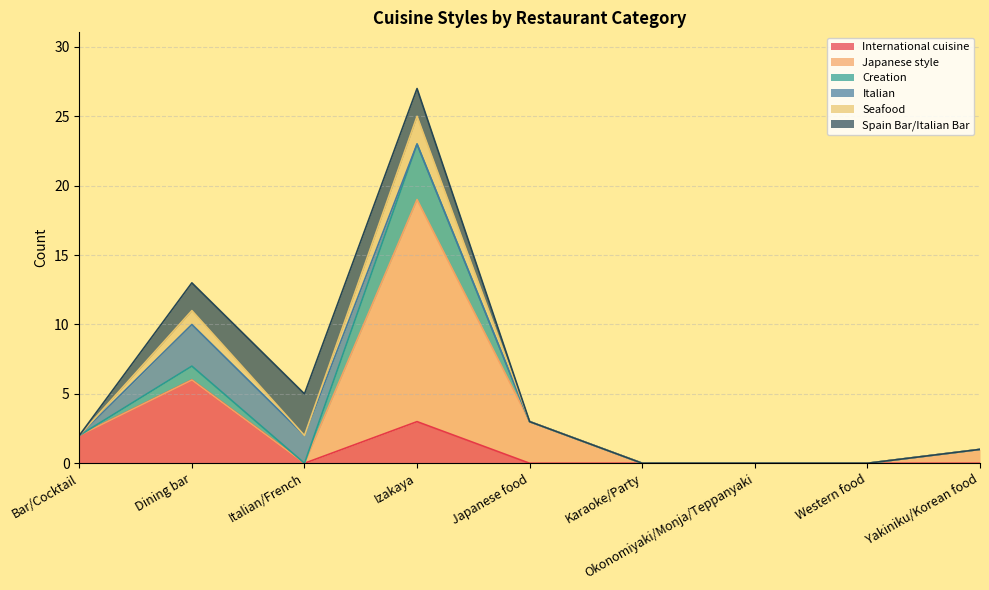

At which category is the sum across all series the highest?

Izakaya